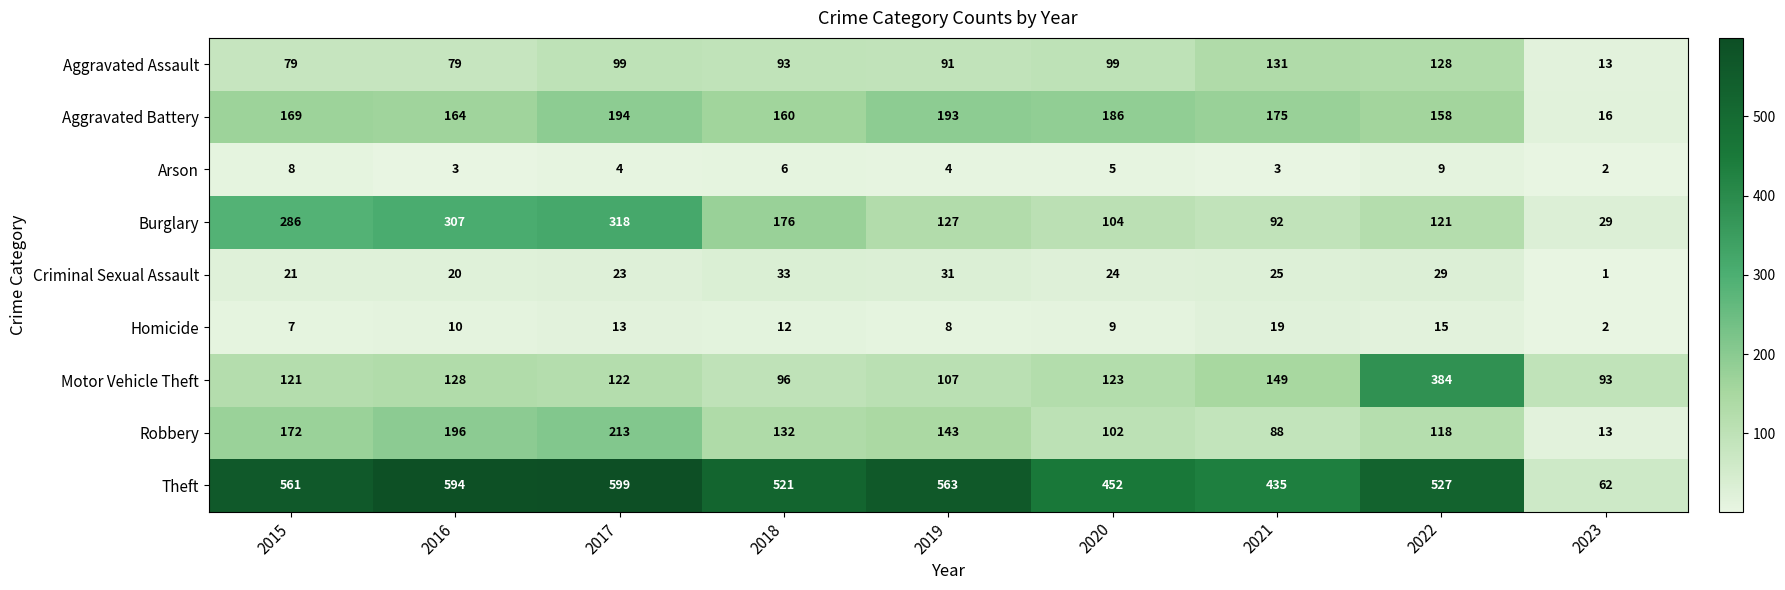

List the series in order of their peak value, highest first.

Theft, Motor Vehicle Theft, Burglary, Robbery, Aggravated Battery, Aggravated Assault, Criminal Sexual Assault, Homicide, Arson